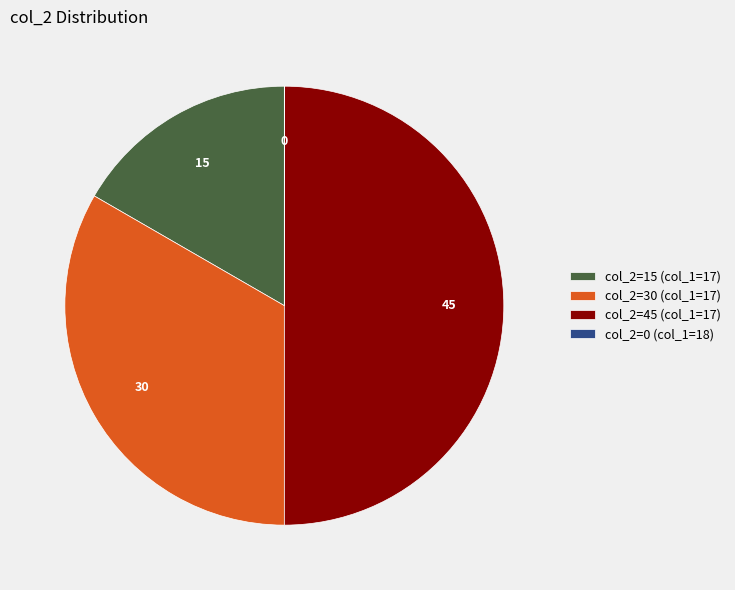

Does col_2=30 (col_1=17) account for over 50% of the chart?

No